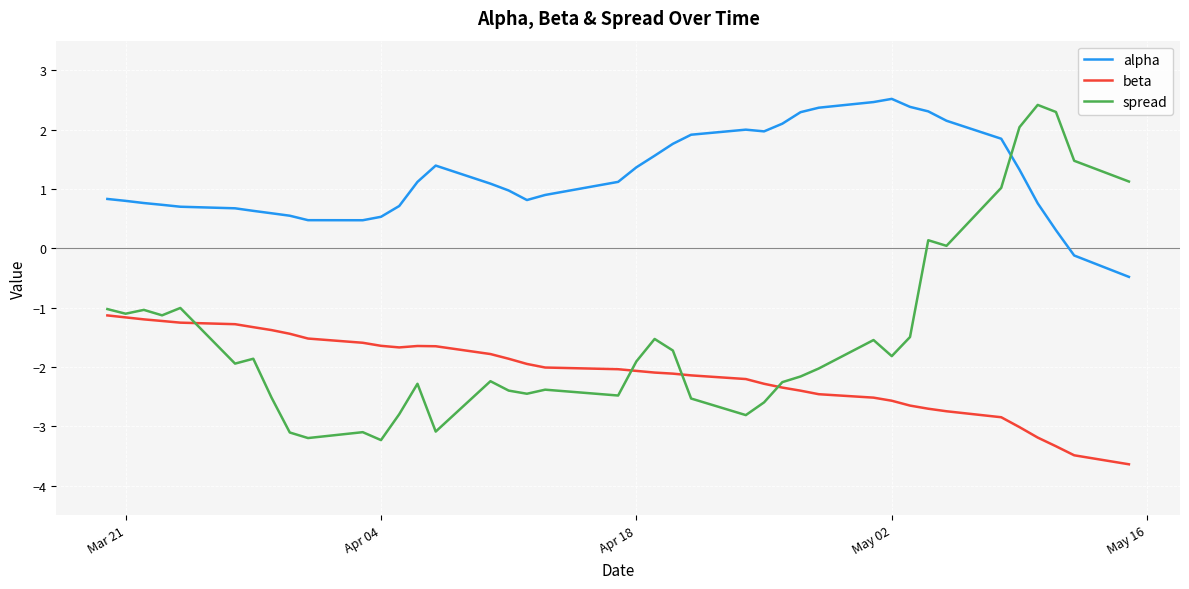

Does the chart have visible grid lines?

Yes